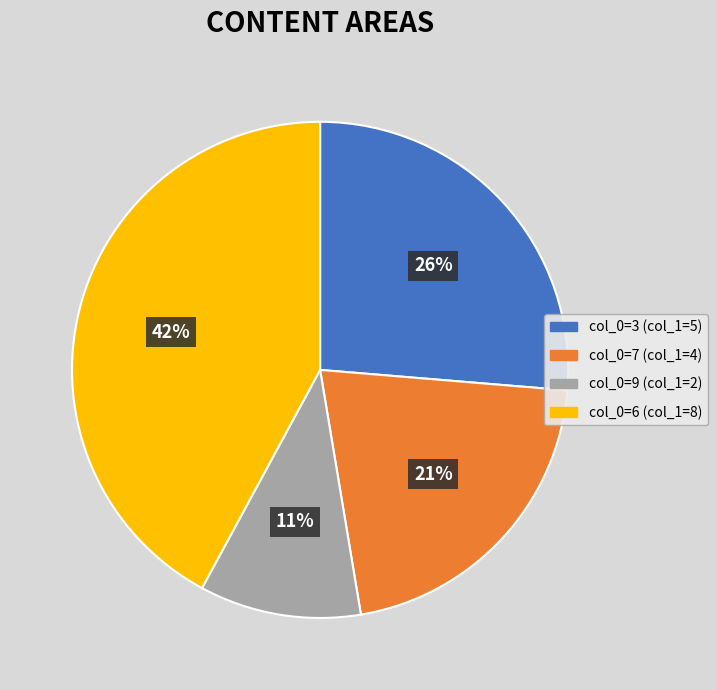

Is there any slice that represents more than half of the pie?

No